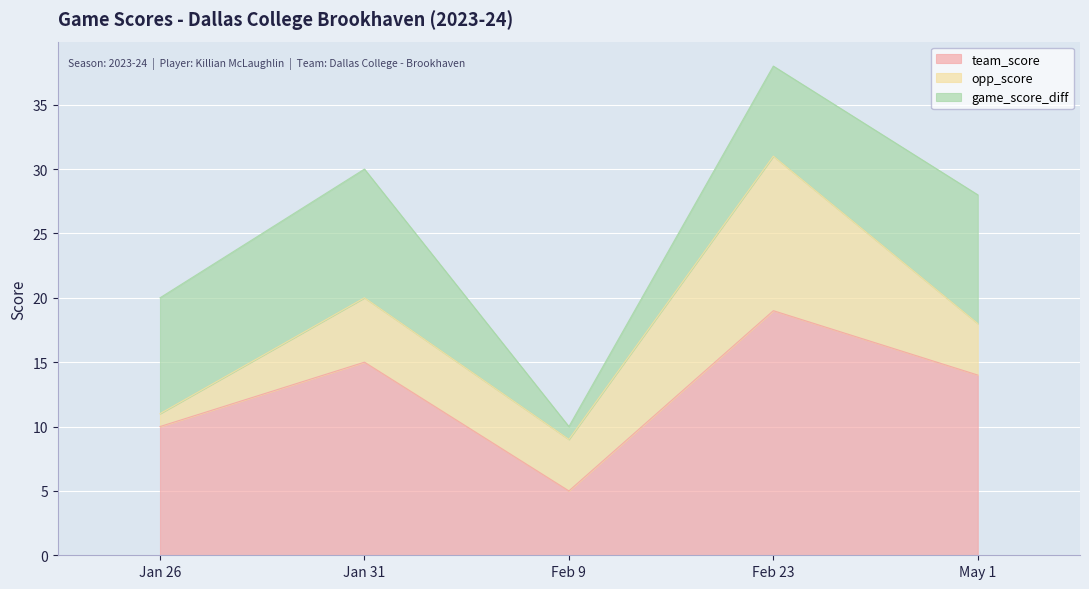

What is the label of the 3rd point from the left?

Feb 9